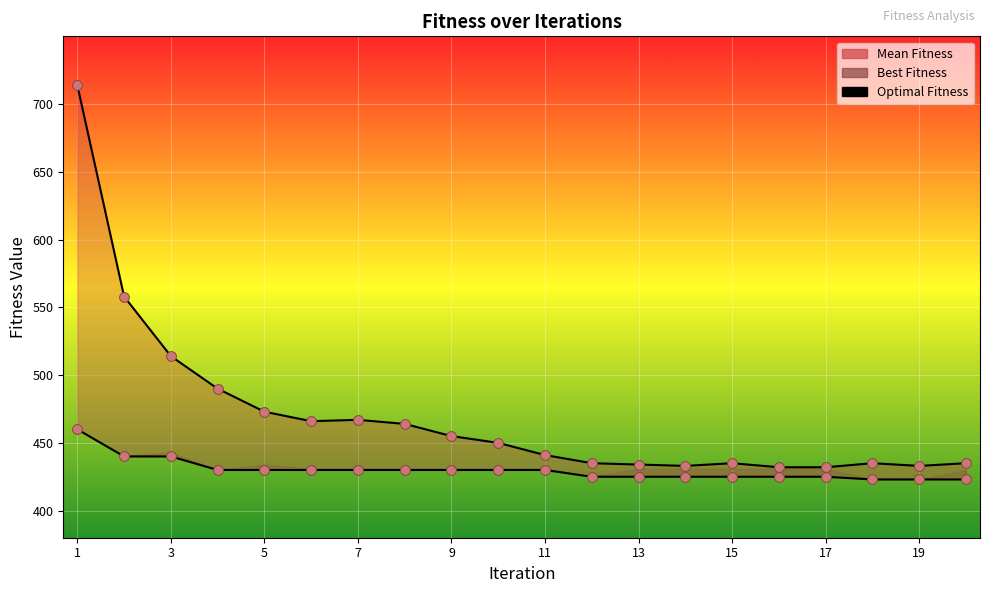

What is the total value across all series at 13?

859